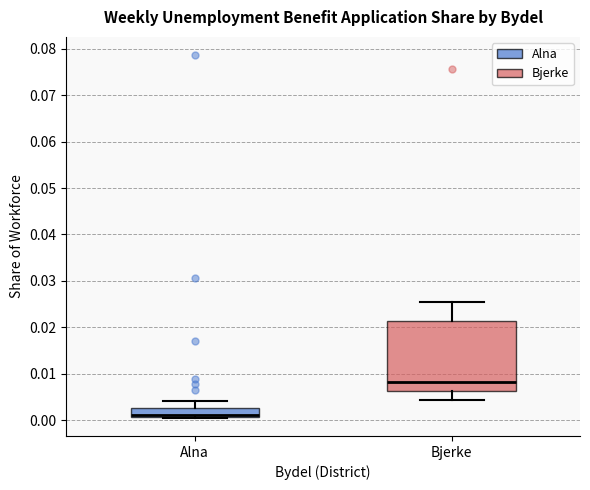

Reading left to right, transcribe this box plot: for each box, give where its median line is, the range the box spans, and where its two whiskers end, as read against the y-axis. The values are not printed on the chart, so give them approximately, as read against the axis.

Alna: median 0.001 (drawn on the box's lower edge), box 0.001 to 0.003, whiskers 0.000 to 0.004
Bjerke: median 0.008, box 0.006 to 0.021, whiskers 0.004 to 0.025